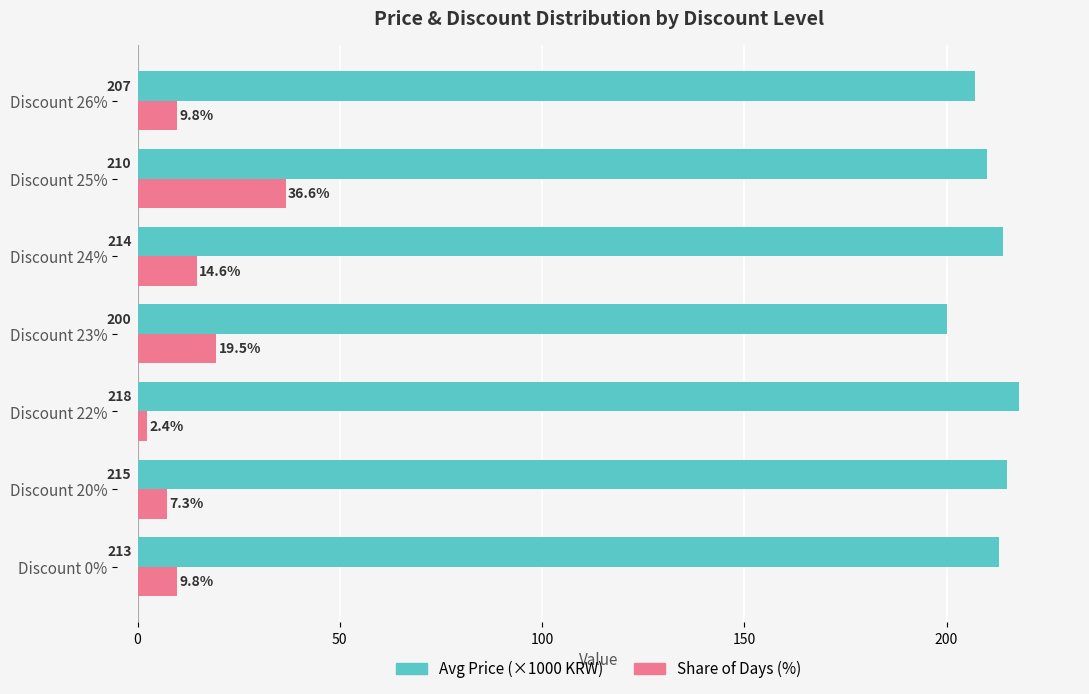

List the series in order of their overall mean, highest first.

Avg Price (×1000 KRW), Share of Days (%)